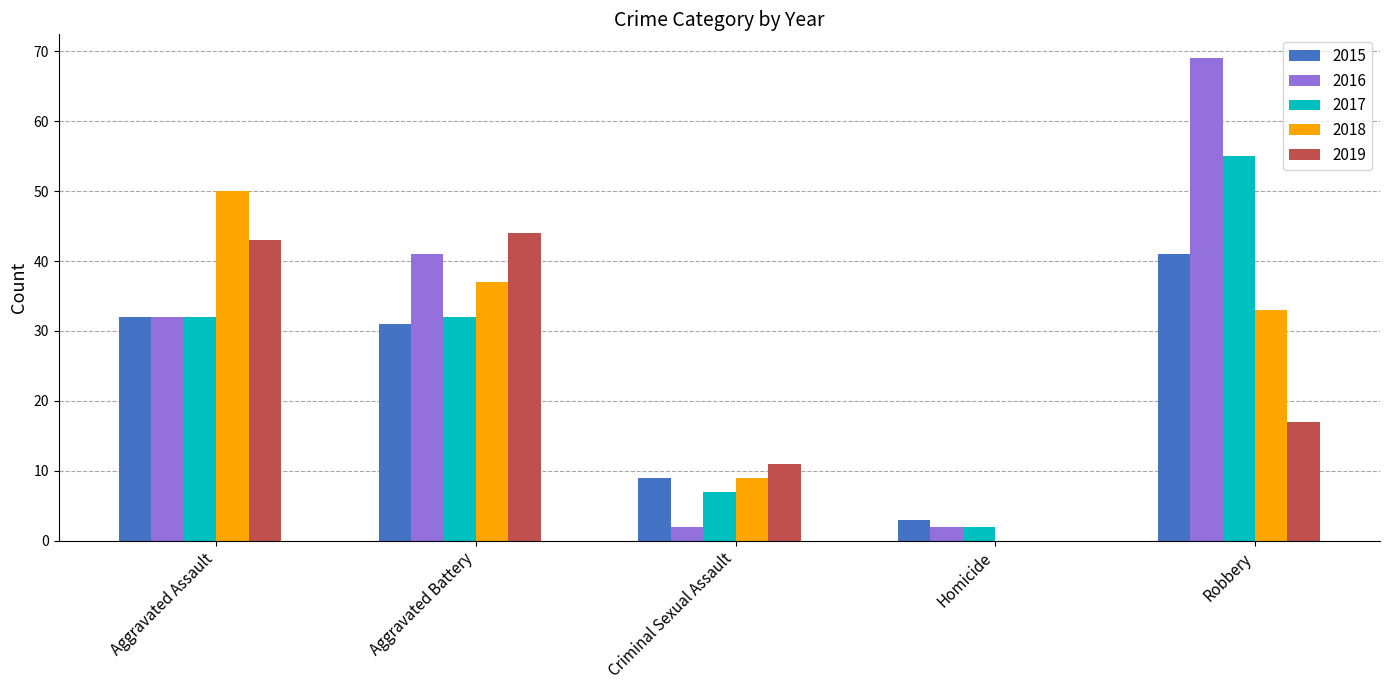

What is the difference between the 2018 values at Aggravated Battery and Robbery?

4